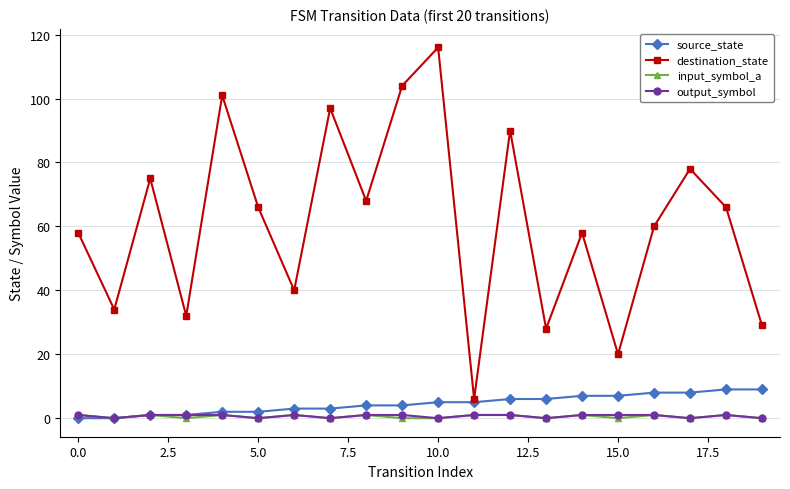

Count the number of data series in this chart.

4